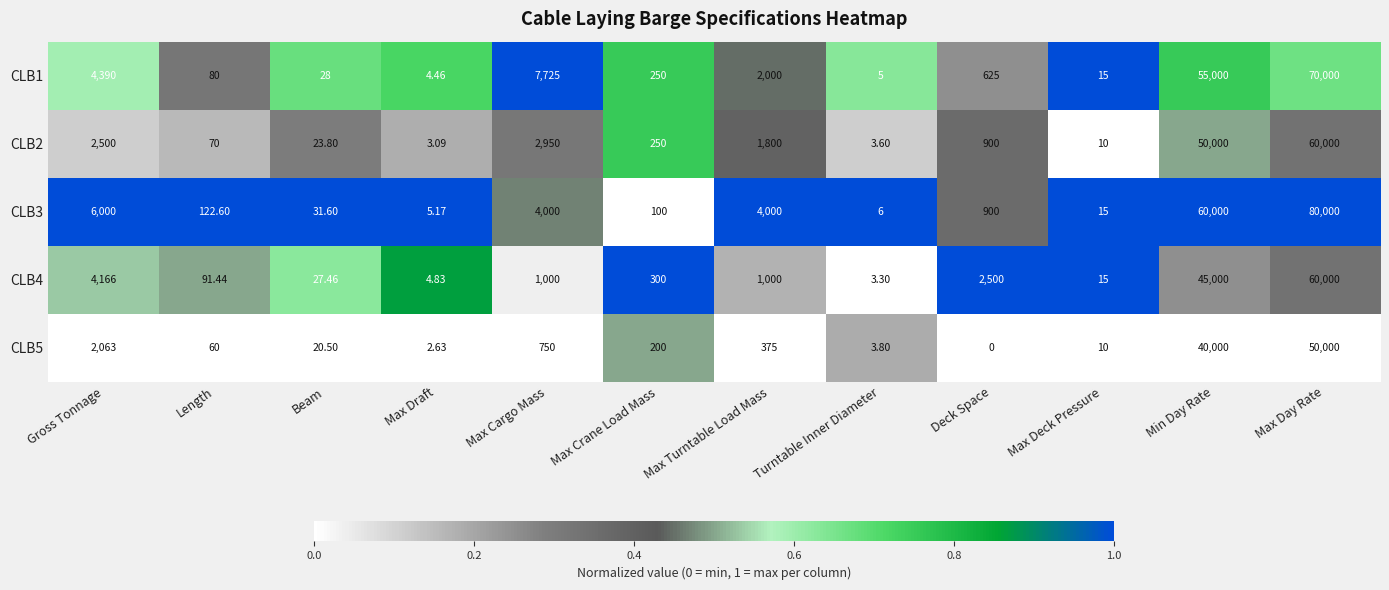

Where is CLB3 nearest to the value 40002?

Min Day Rate